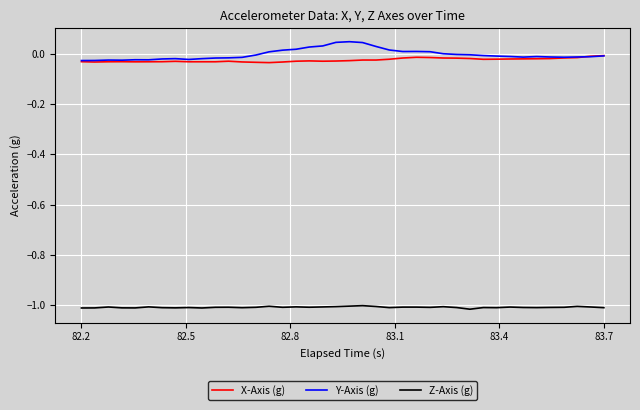

List the series in order of their peak value, highest first.

Y-Axis (g), X-Axis (g), Z-Axis (g)